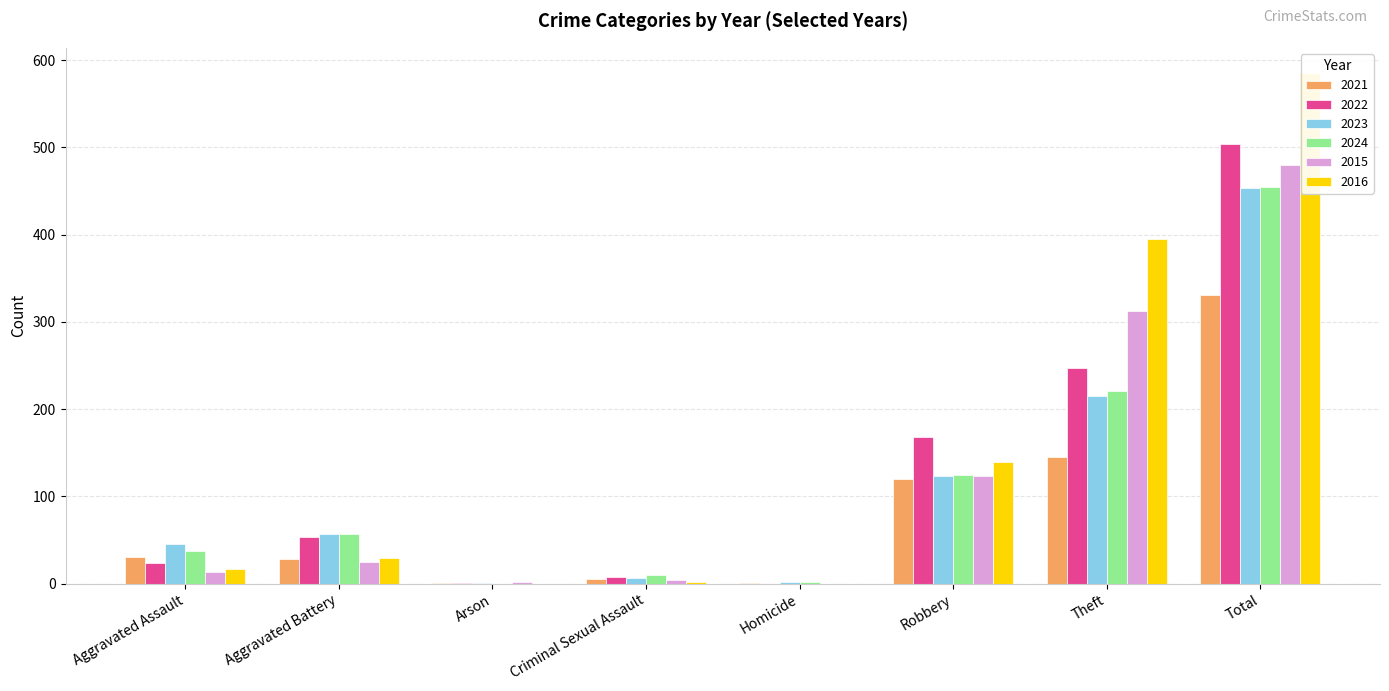

How many categories are shown in the chart?

8